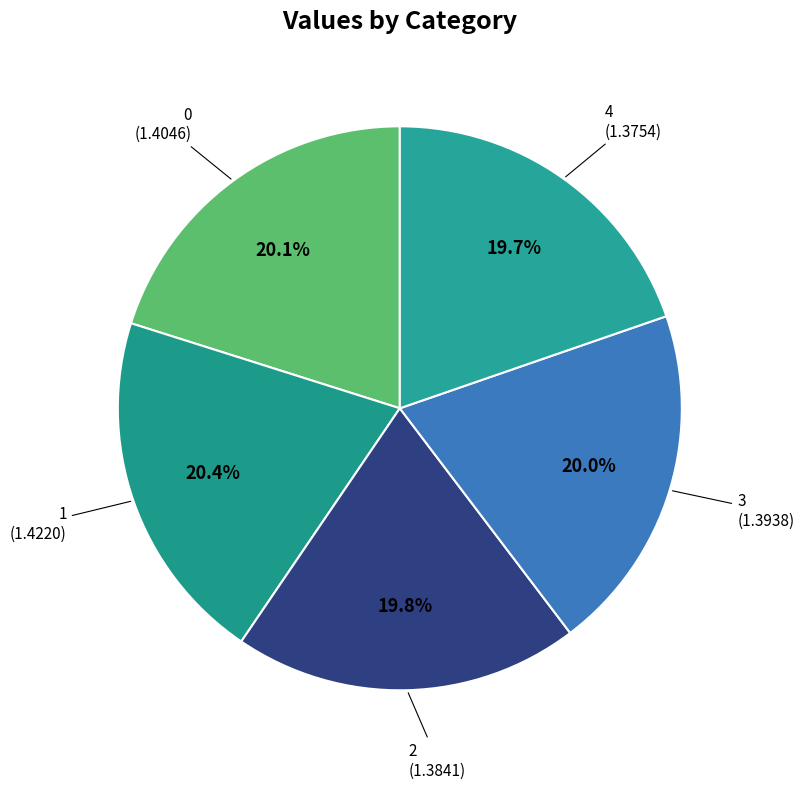

Which category has the biggest portion of the pie?

1